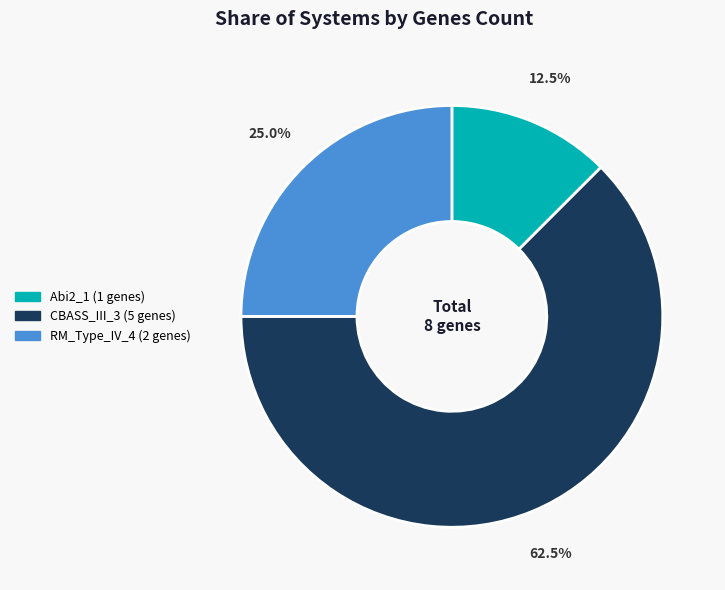

Is there a majority slice in this chart?

Yes